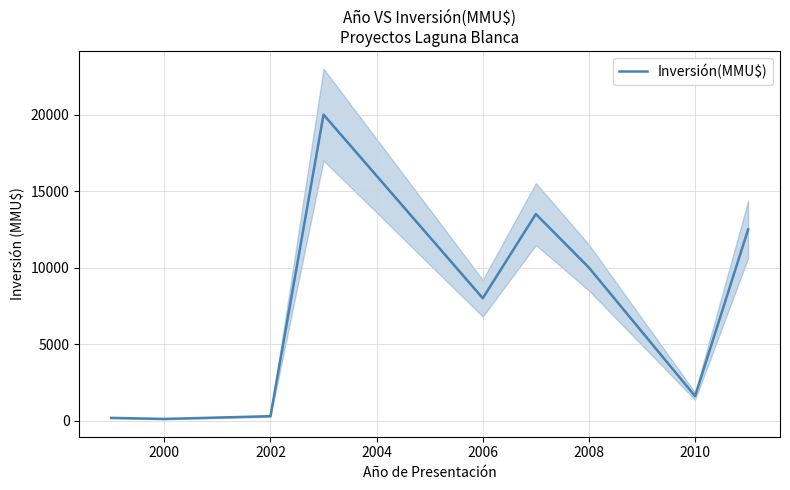

Reading left to right, what are all the values shown in this chart?

180	110	200	290	20000	8000	13500	10000	1600	12500